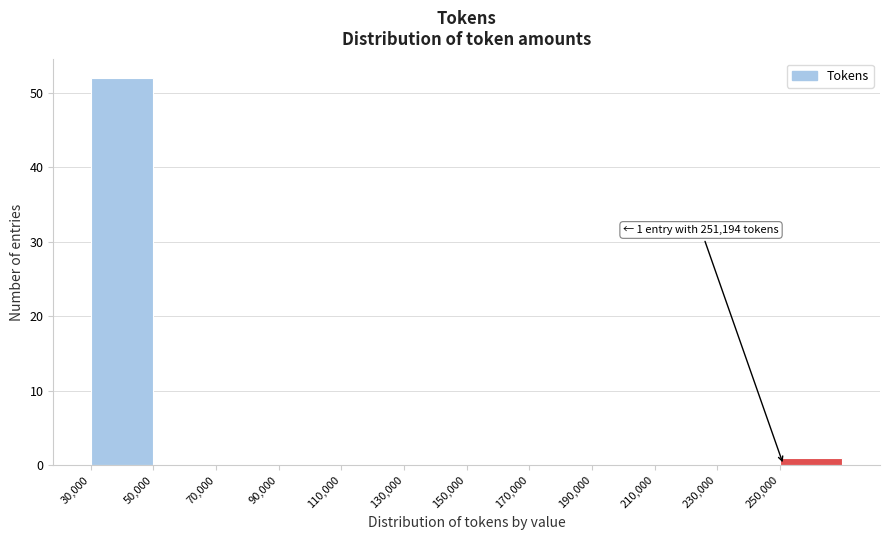

Over which range of the x-axis is the bar tallest?

30000 to 50000